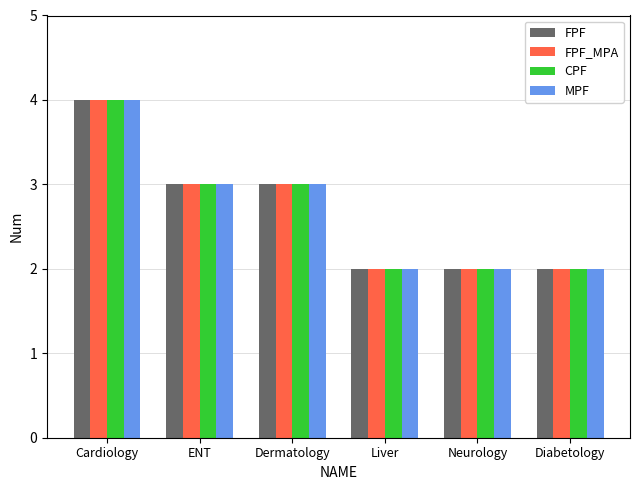

What is the label of the 5th bar from the right?

ENT